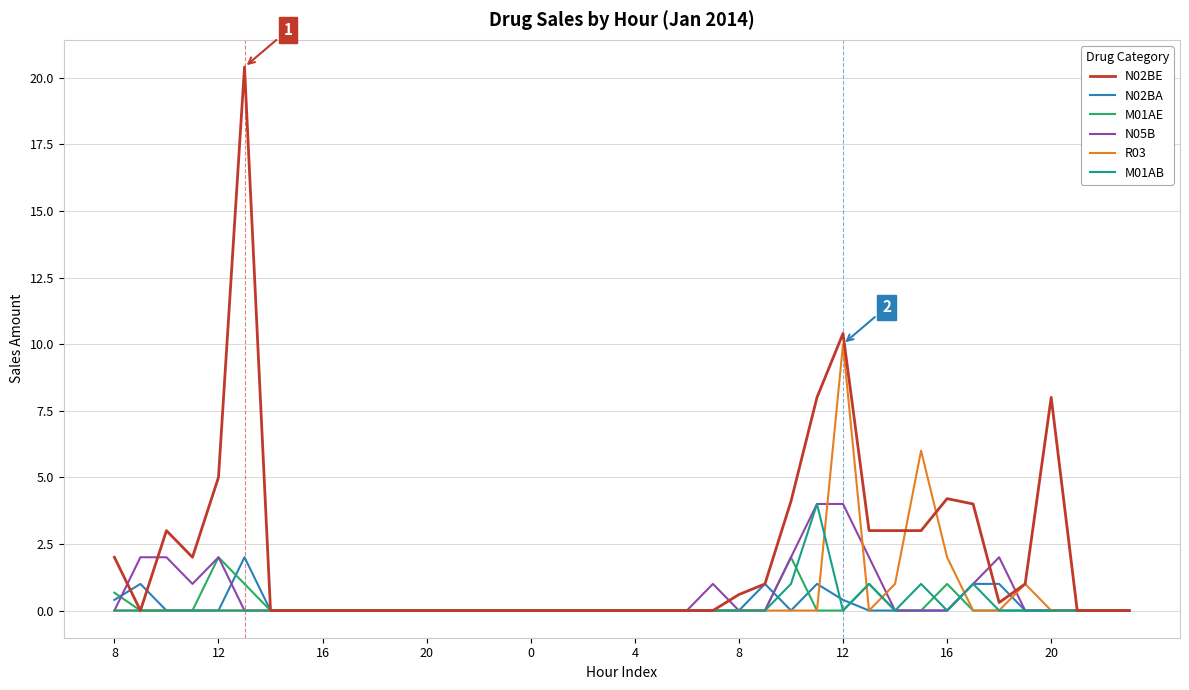

What is the greatest value displayed?

20.4